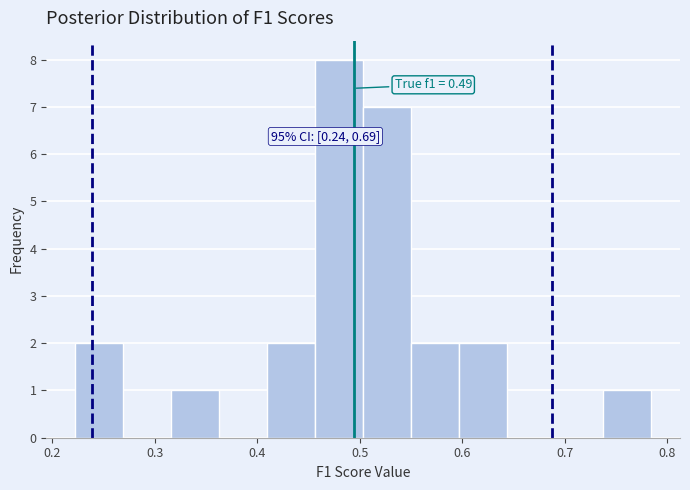

Which range on the x-axis has the tallest bar?

0.46 to 0.50